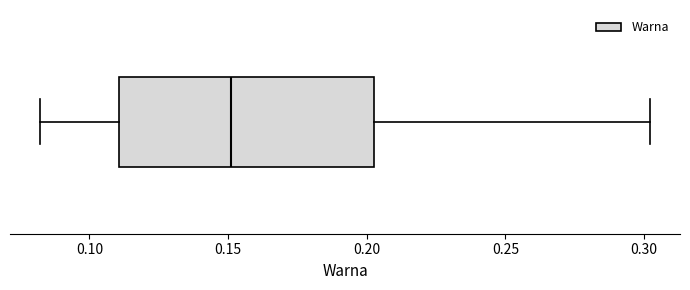

Read this box plot against the x-axis: the position of the median line, the range covered by the box, and the ends of both whiskers. The values are not printed on the chart, so give them approximately, as read against the axis.

median 0.150, box 0.110 to 0.205, whiskers 0.080 to 0.300